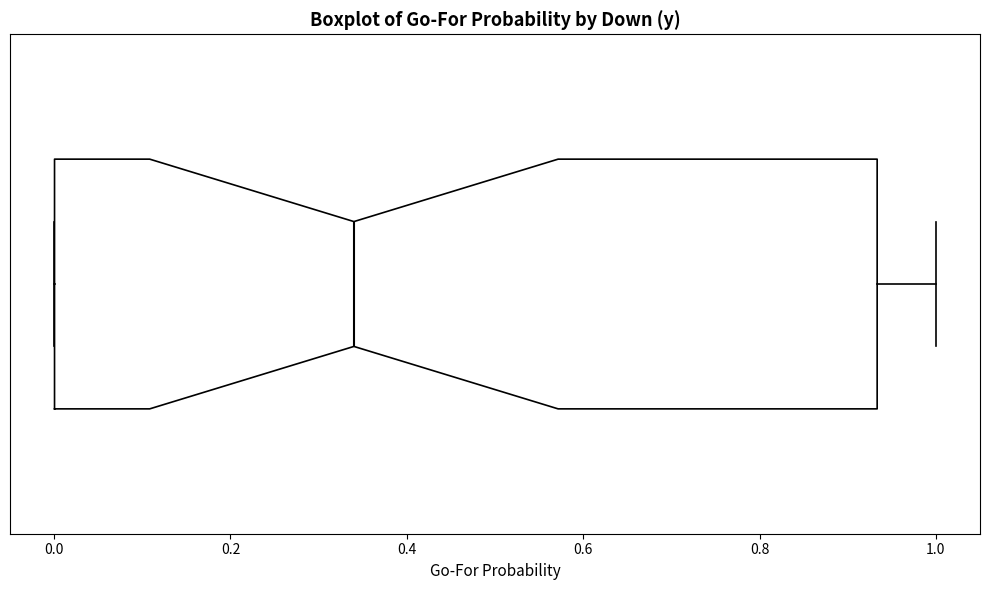

Transcribe this box plot: give where the median line is, the range the box spans, and where the two whiskers end, as read against the x-axis. The values are not printed on the chart, so give them approximately, as read against the axis.

median 0.34, box 0.00 to 0.94, whiskers 0.00 to 1.00